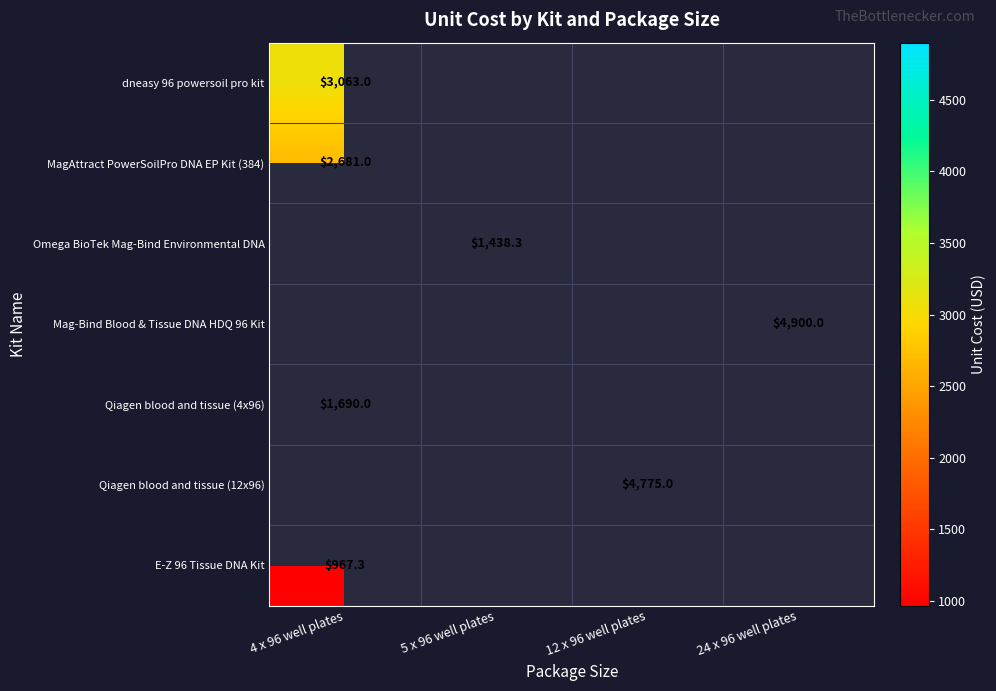

How many categories are shown in the chart?

4